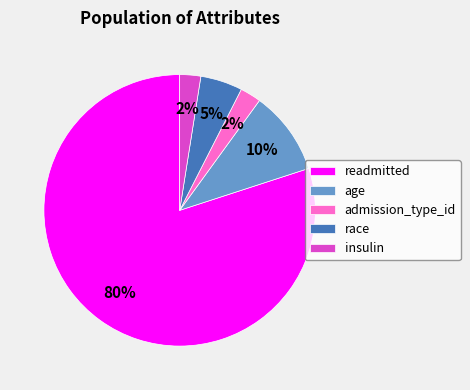

The readmitted slice represents 80% of the pie. True or false?

True